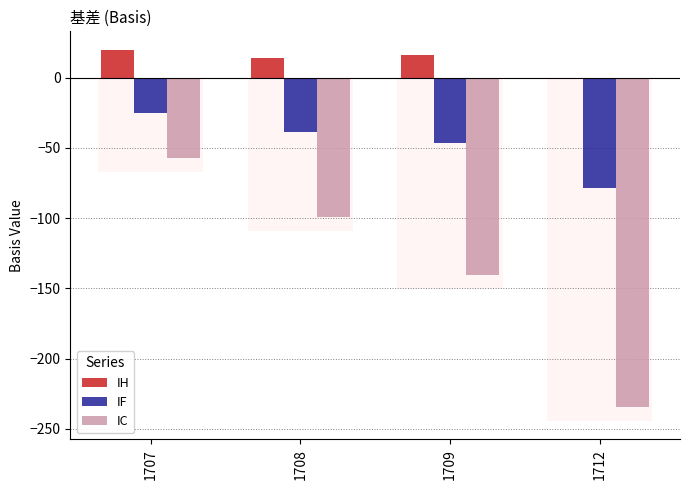

The value of IH at 1709 is 16.1. True or false?

True